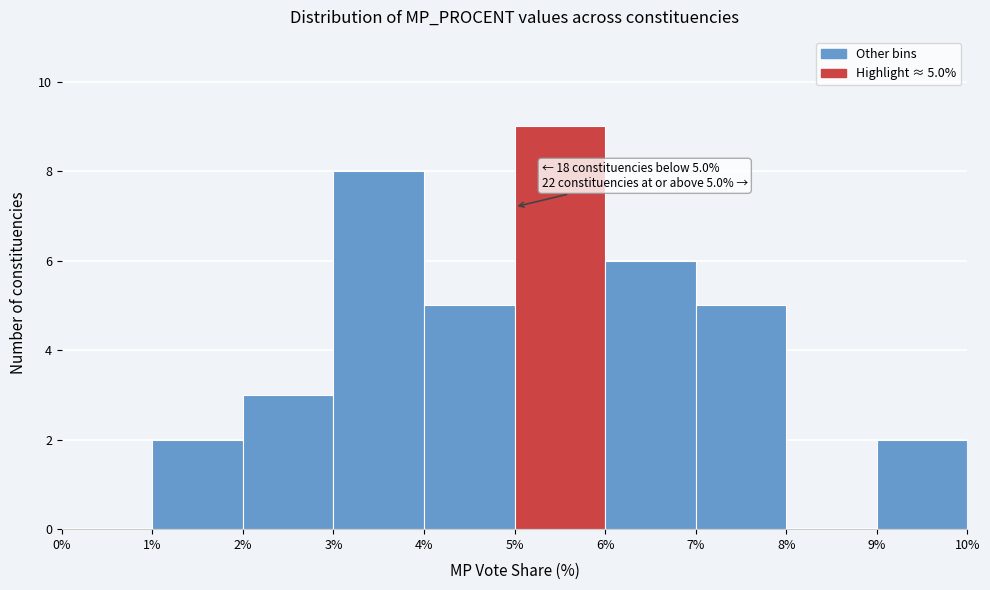

Which range on the x-axis has the tallest bar?

5% to 6%